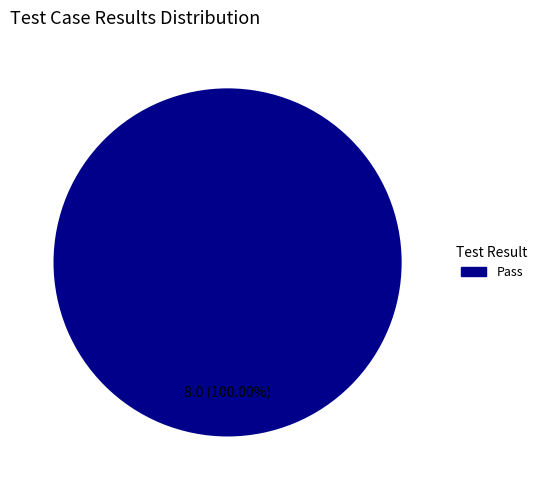

Count the number of slices in the pie.

1